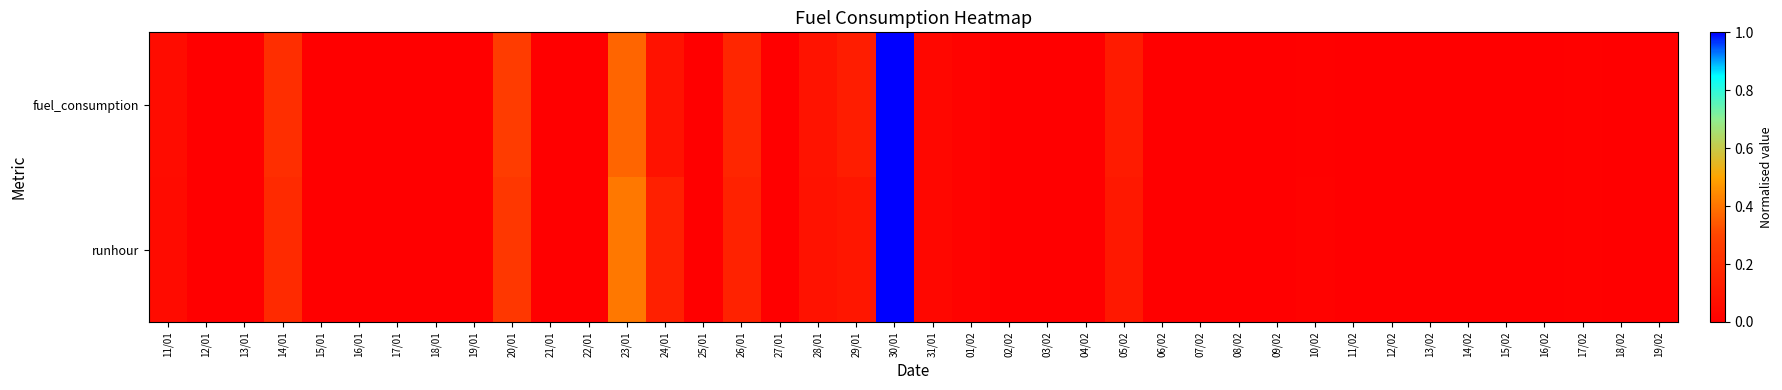

At which category is the sum across all series the highest?

30/01